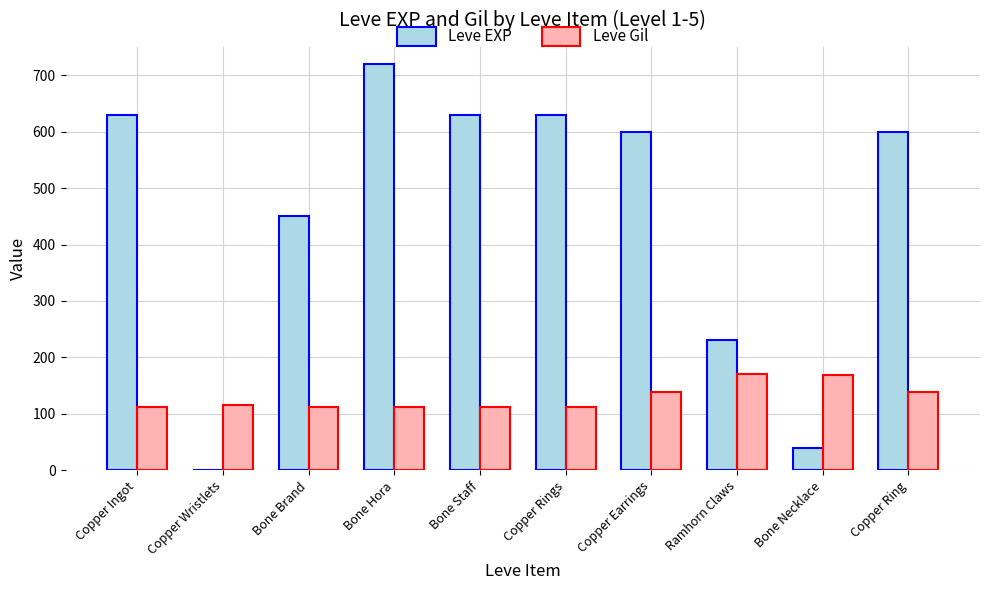

Which series changed the most between Bone Brand and Copper Earrings?

Leve EXP